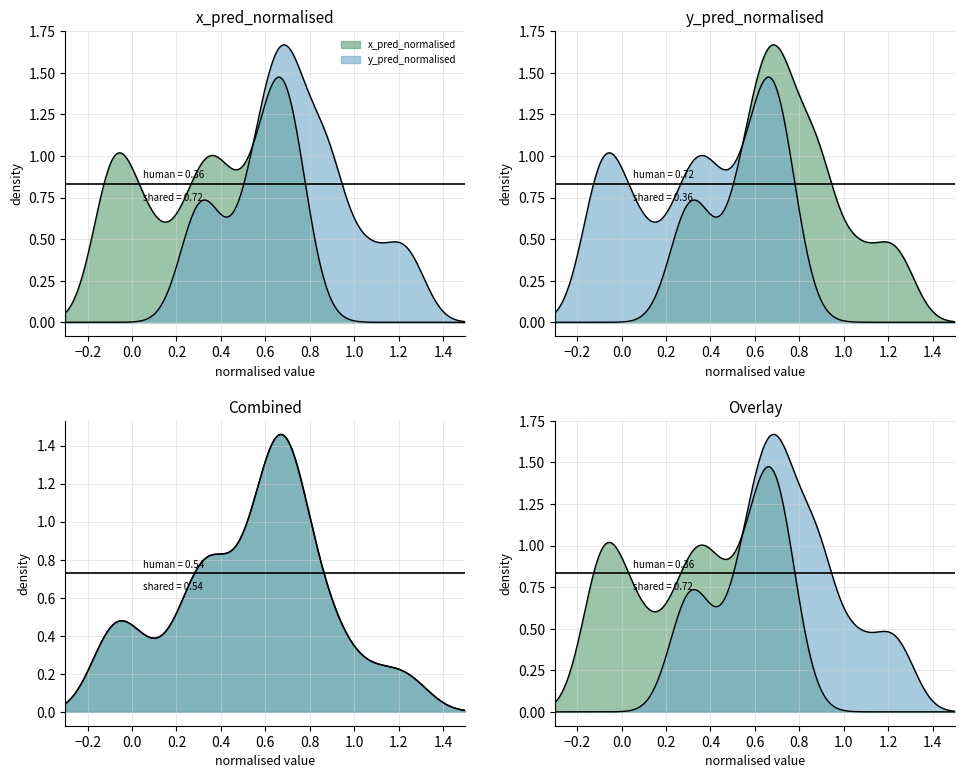

Is the value of x_pred_normalised at 27 greater than the value of y_pred_normalised at 22?

No